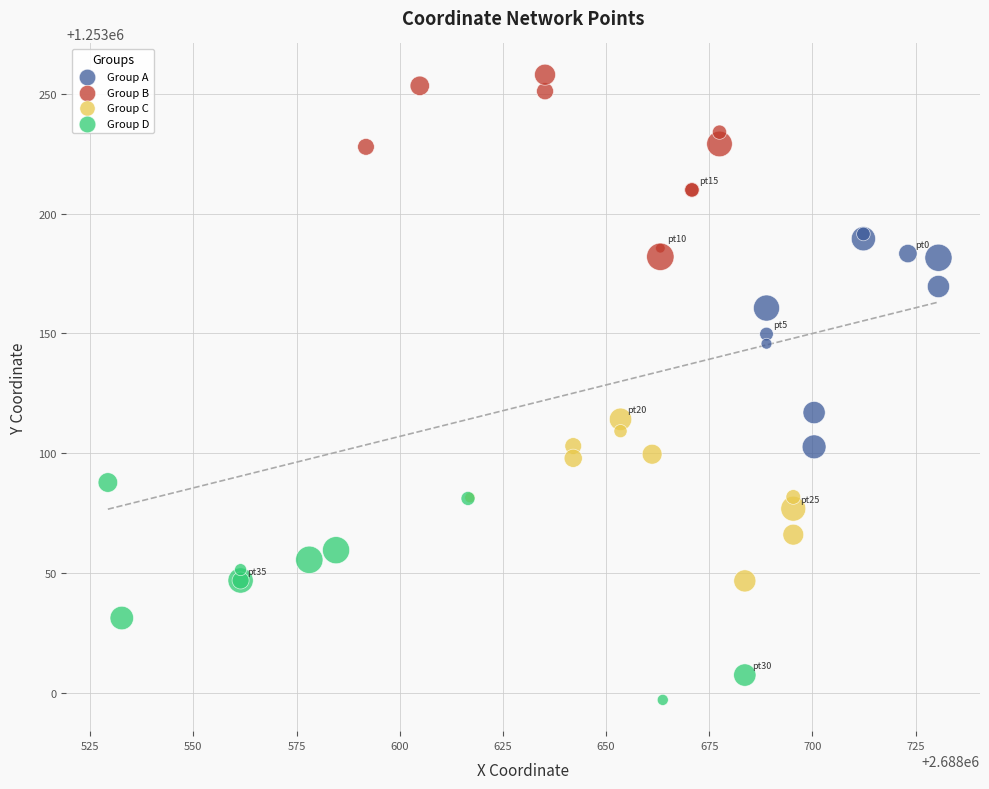

What are all the series names shown in the legend?

Group A, Group B, Group C, Group D